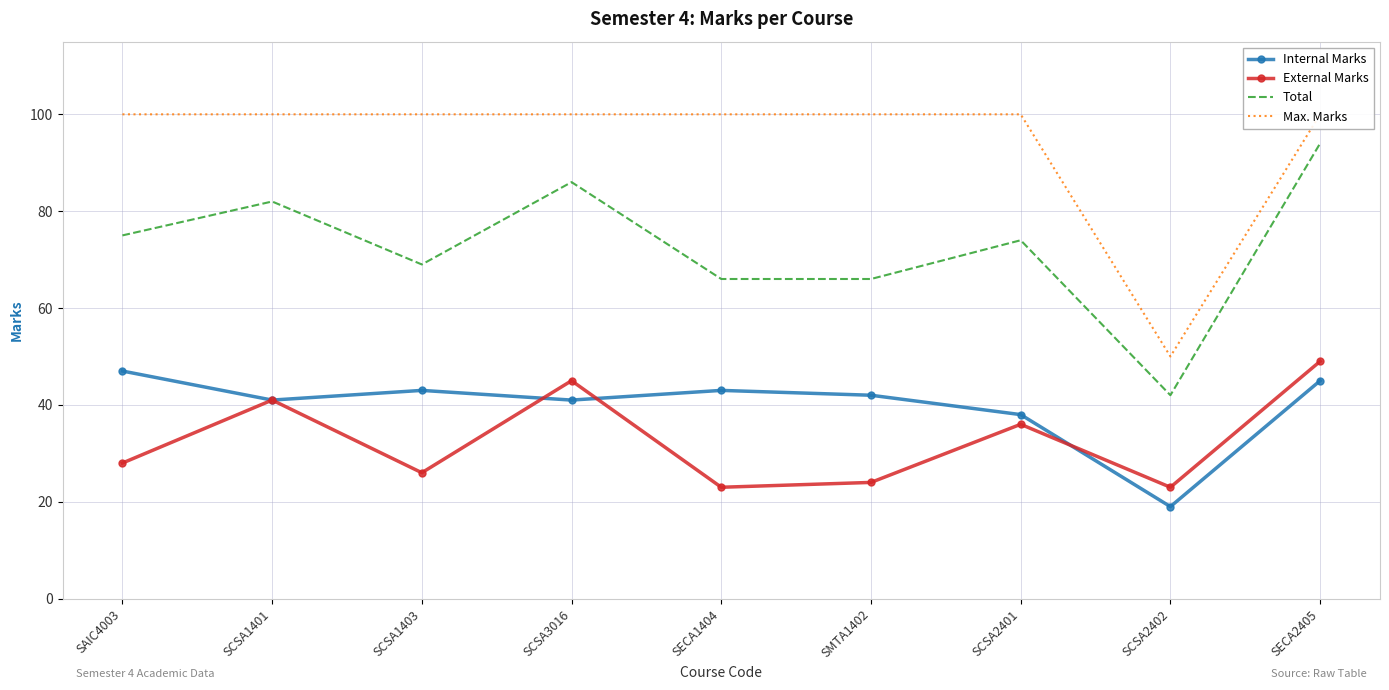

True or false: Internal Marks has more than 0 points higher than both neighbors.

True